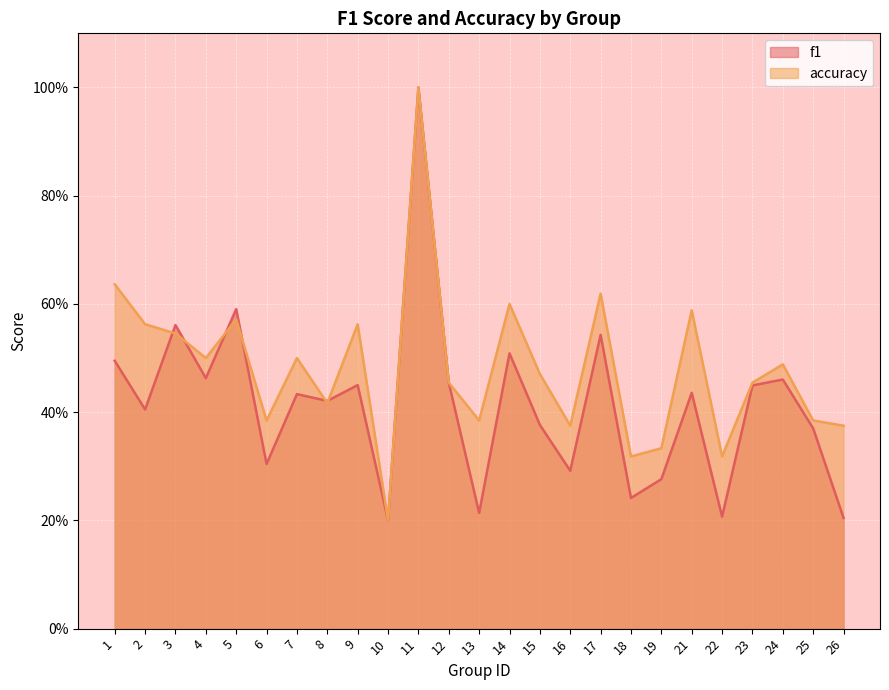

At which category does the chart reach its peak across all series?

11